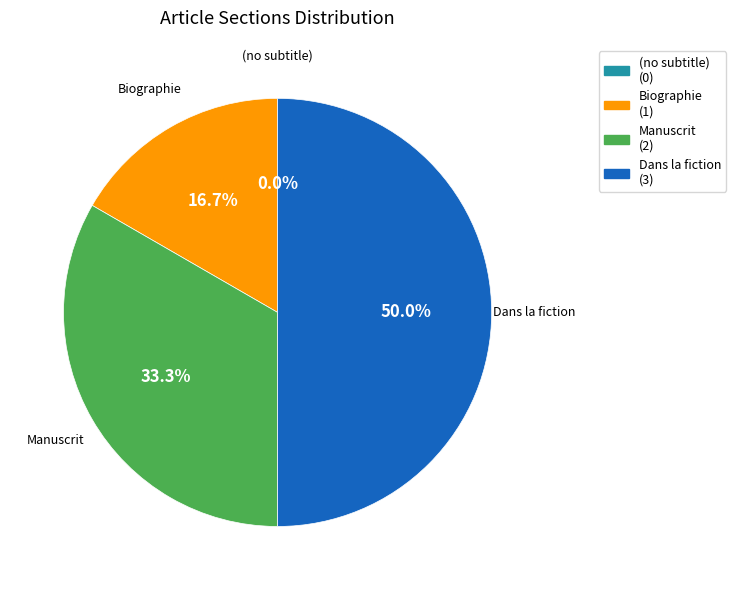

Which category has the biggest portion of the pie?

Dans la fiction